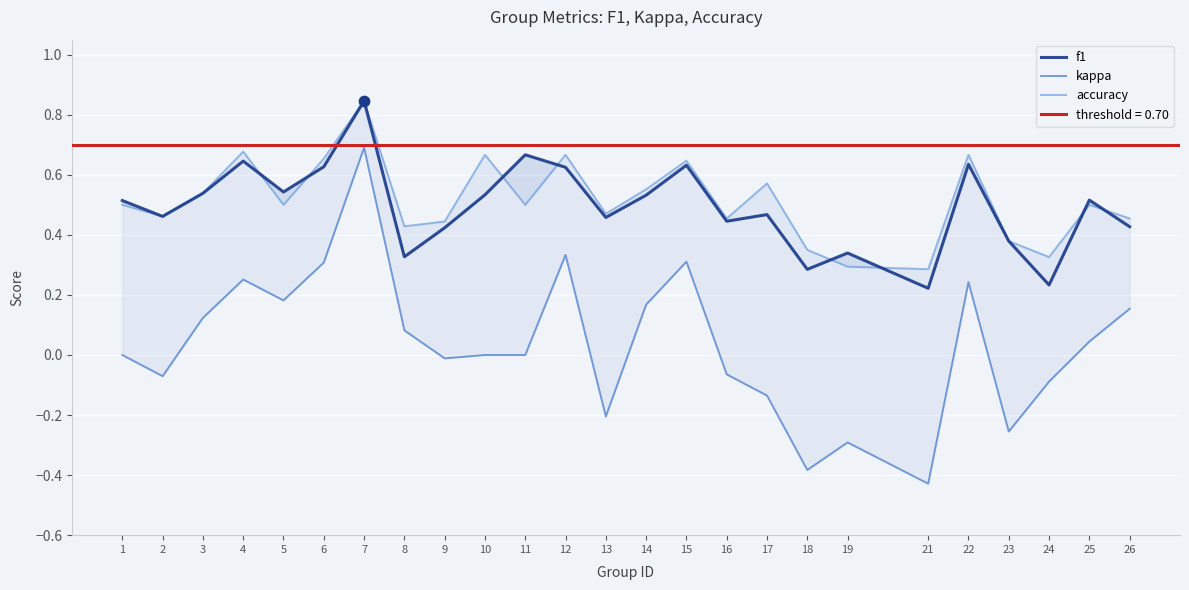

Which series has the widest spread of Y values?

kappa